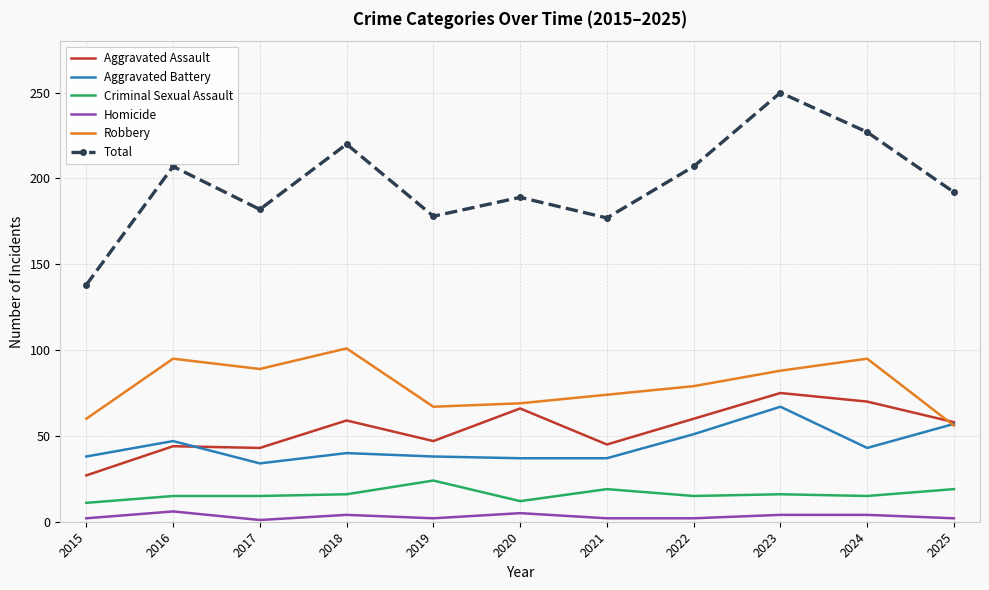

At which category does Total reach its first local peak?

2016